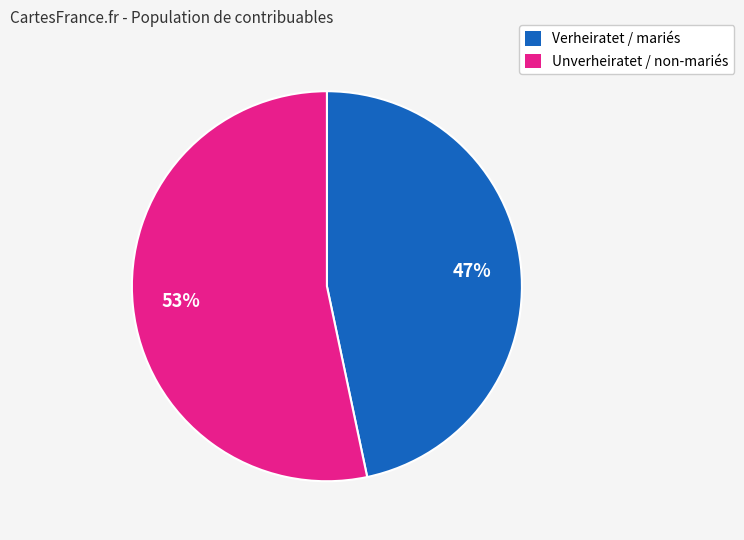

Is there any slice that represents more than half of the pie?

Yes